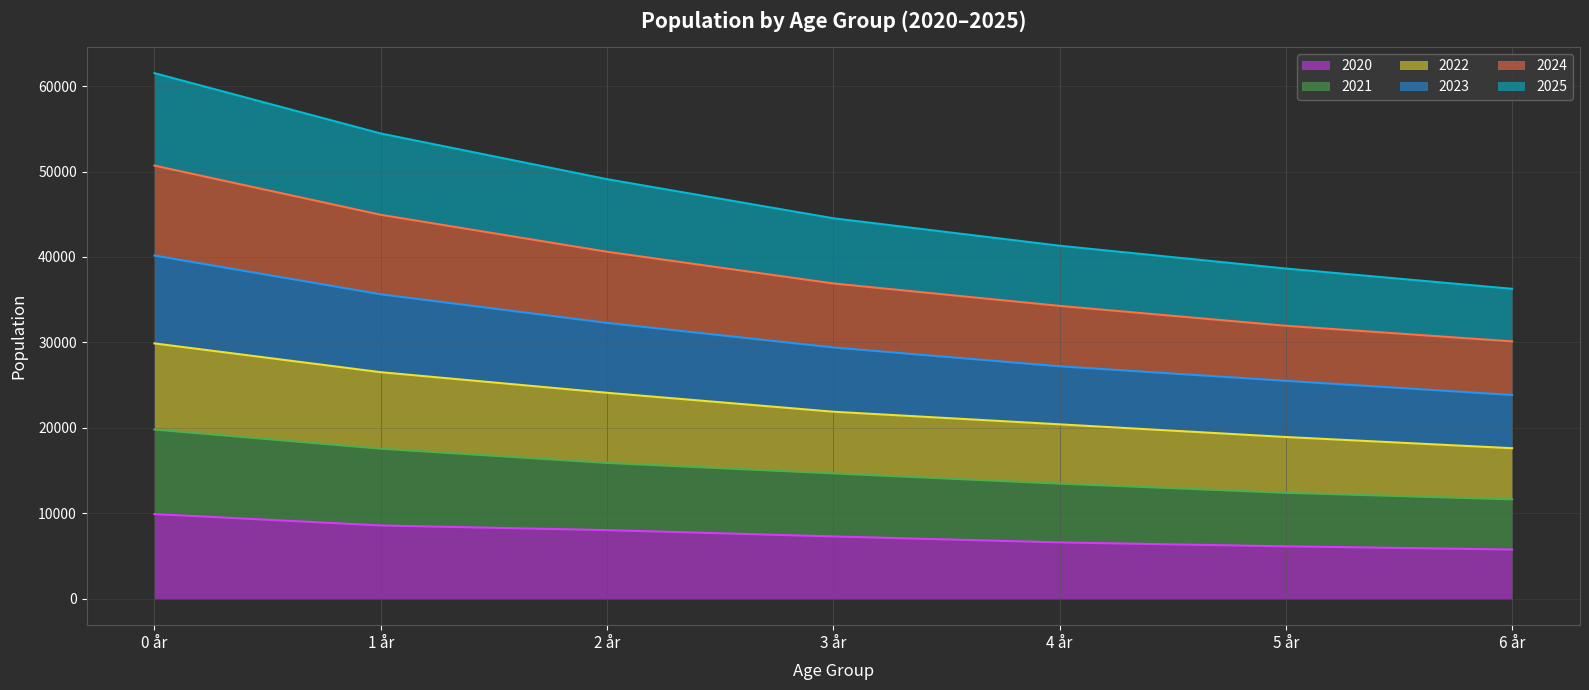

What is the maximum value for 2020?

9921